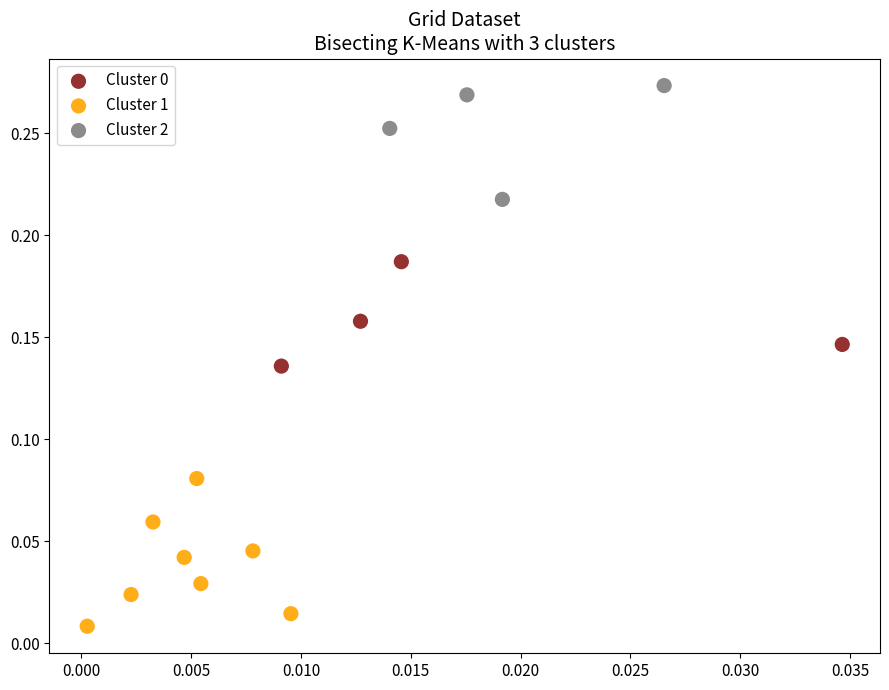

Which series has the widest spread of Y values?

Cluster 1